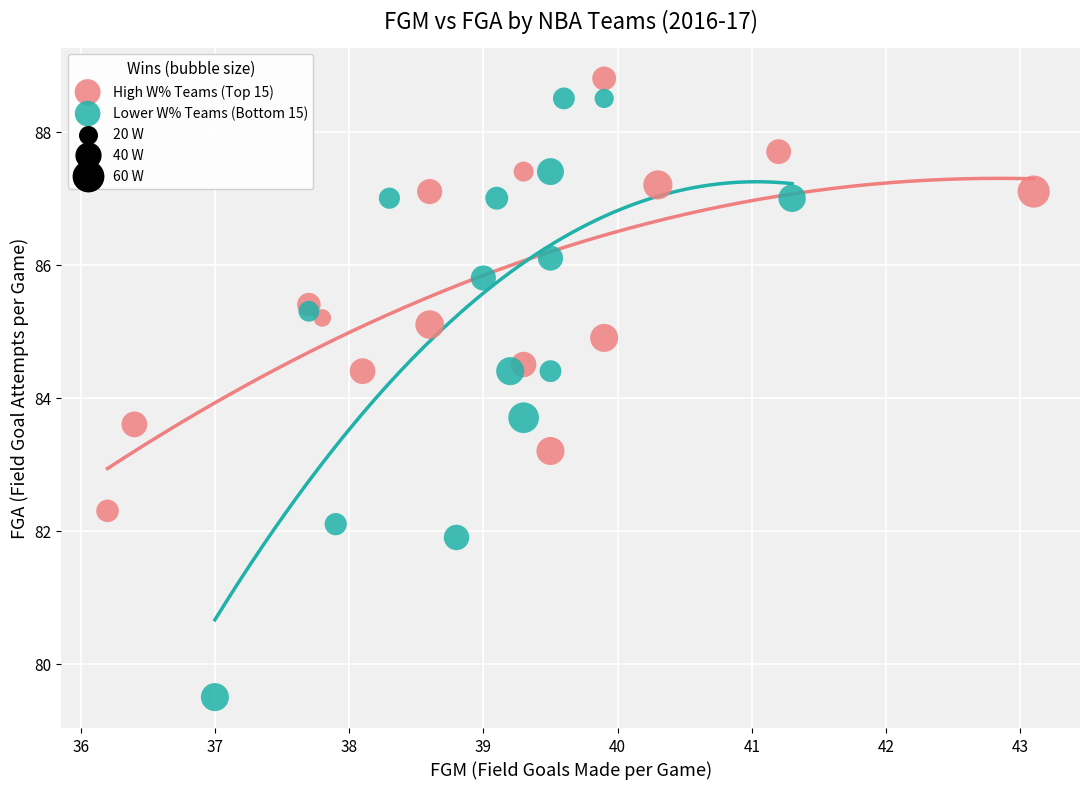

Which series contains the highest Y value?

High W% Teams (Top 15)